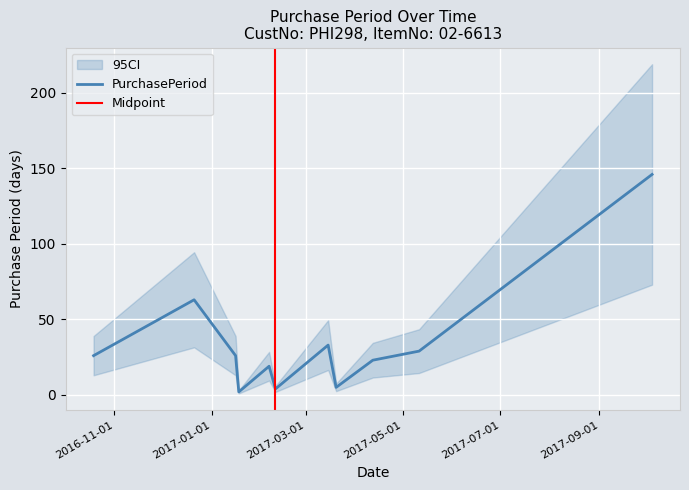

What position from the left is 2017-01-16?

3